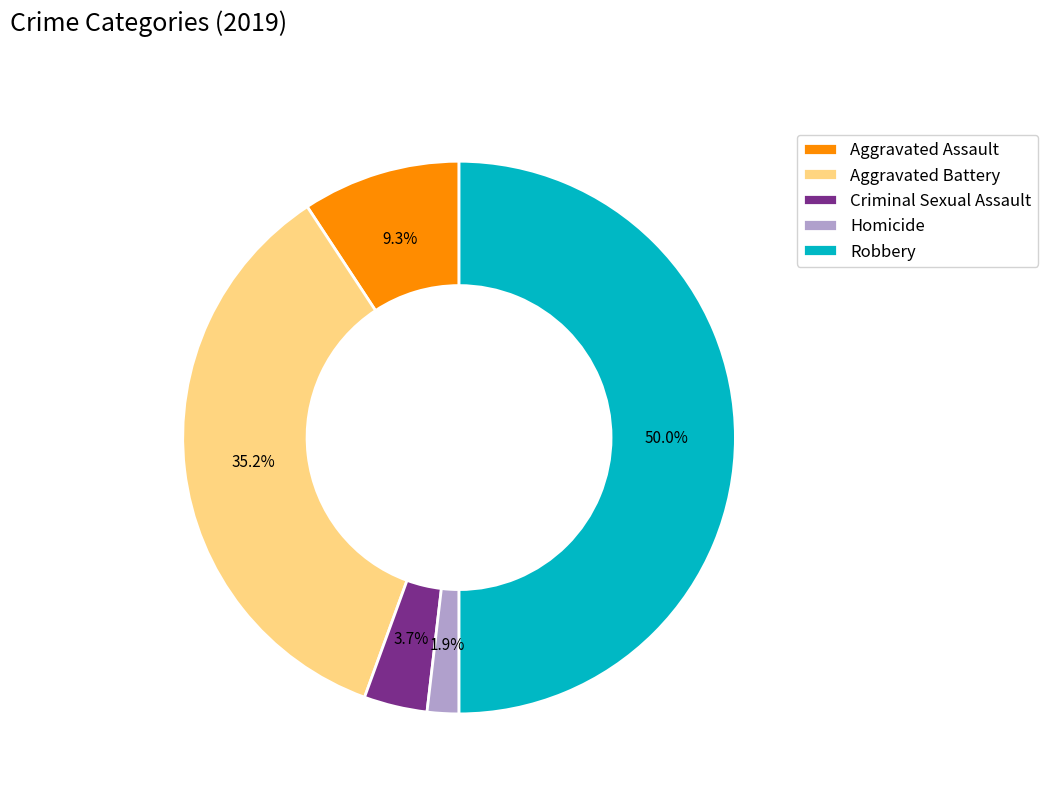

Does Aggravated Battery represent more than half of the total?

No